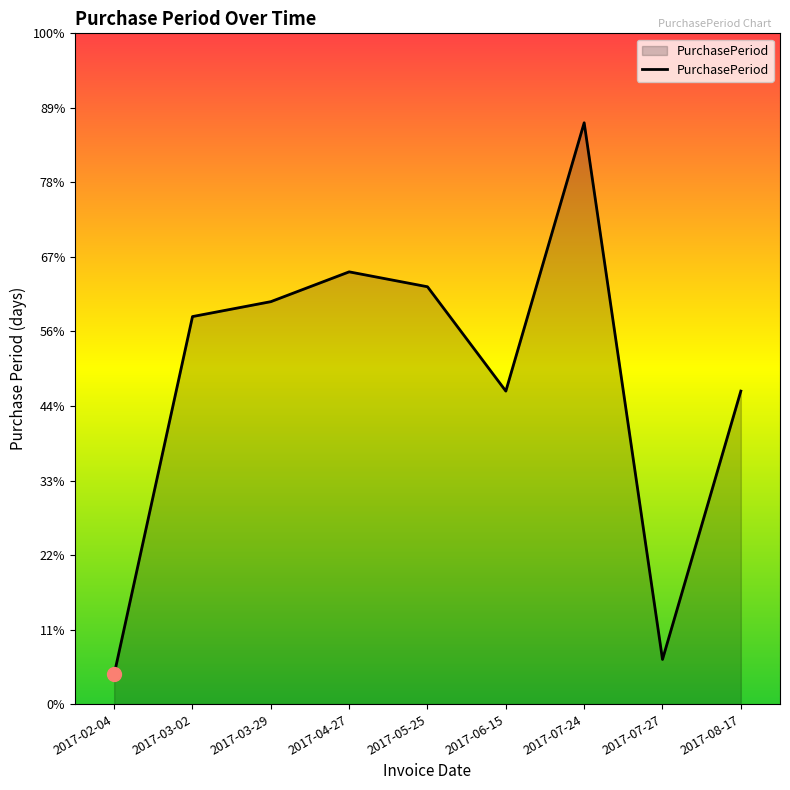

Which has a higher value, 2017-07-24 or 2017-07-27?

2017-07-24